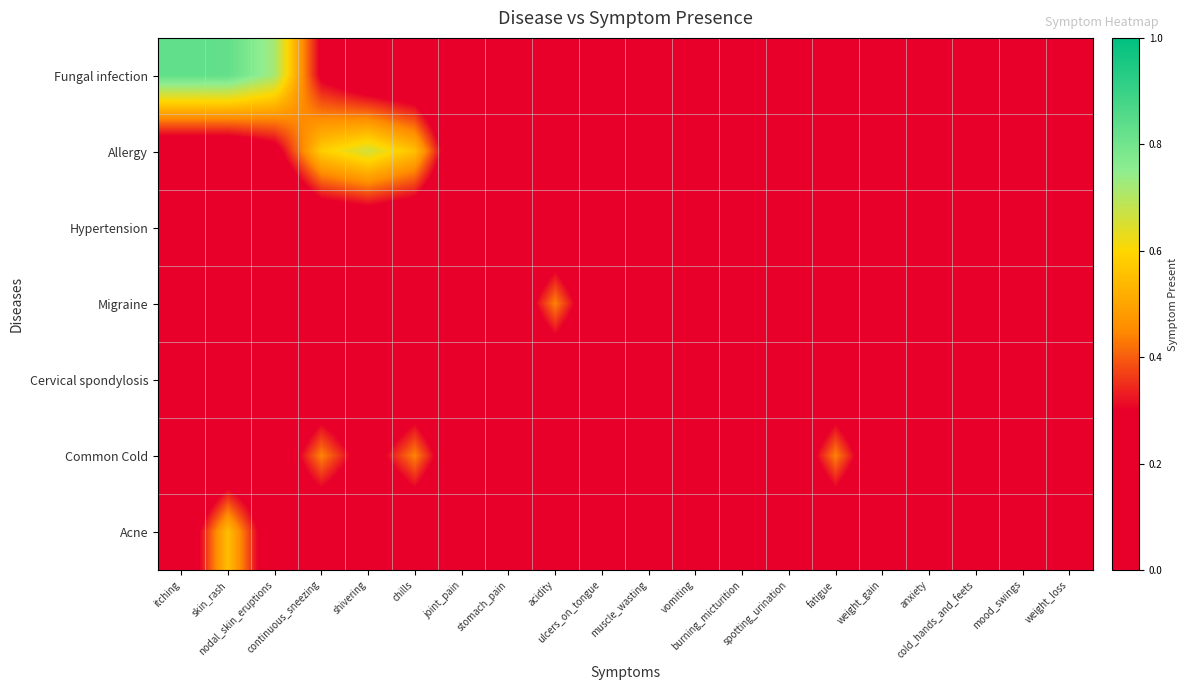

Which label corresponds to the smallest value in the chart?

acidity